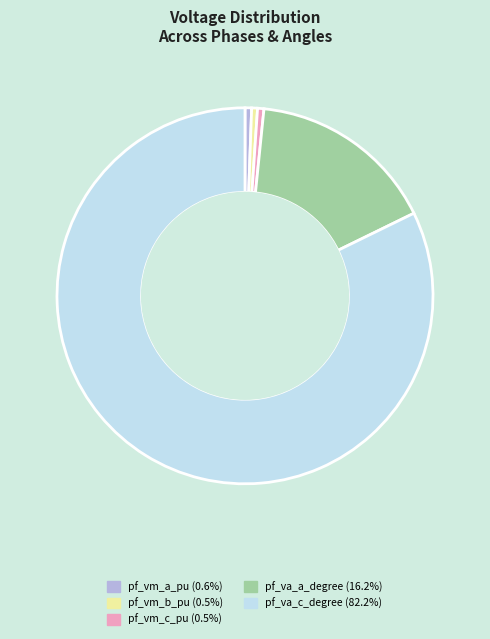

Which has a higher value, pf_va_a_degree or pf_vm_c_pu?

pf_va_a_degree